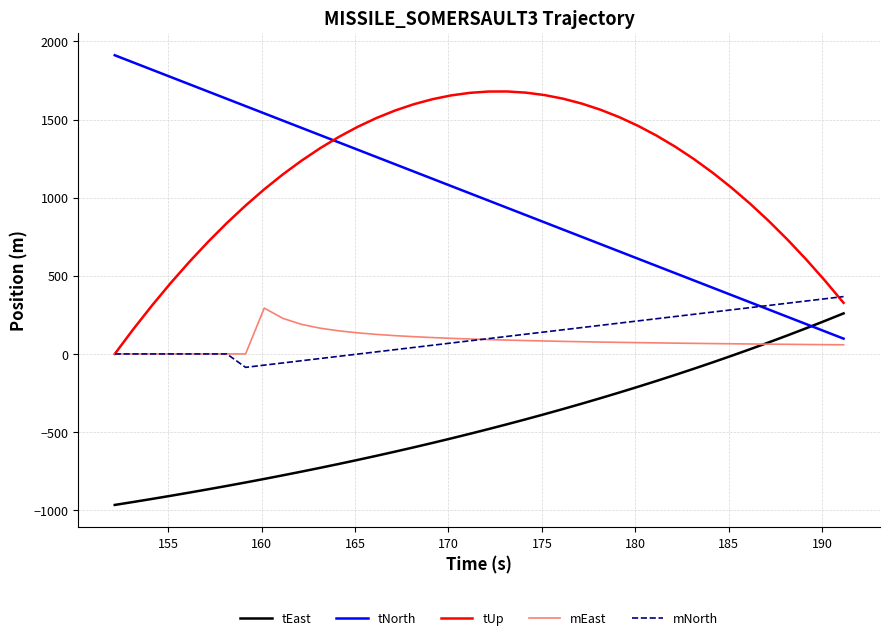

What is the maximum value for tEast?

259.6